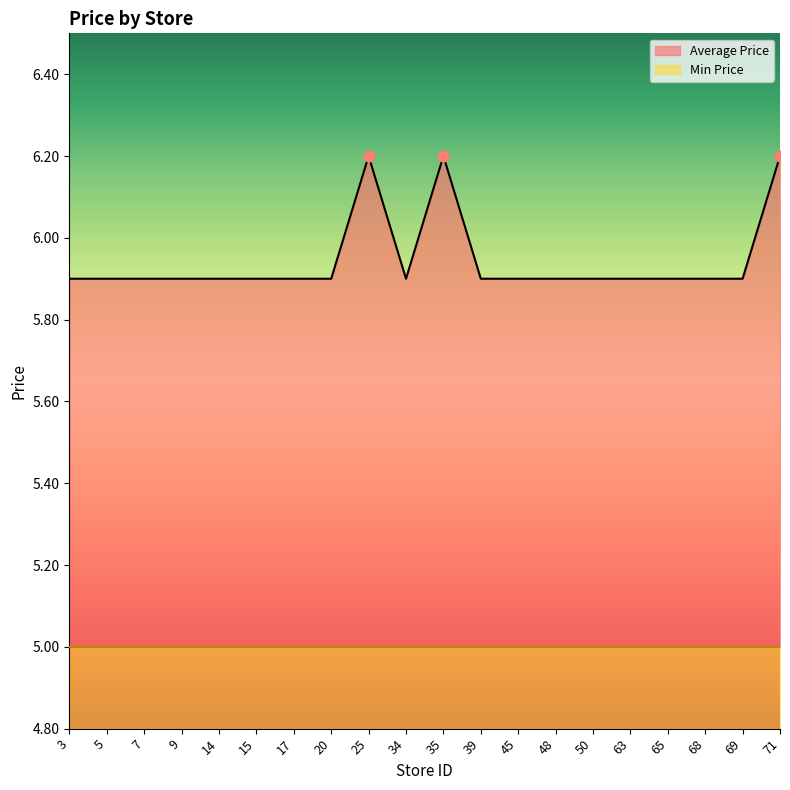

Approximately how many times larger is the value at 14 compared to 20?

1.0